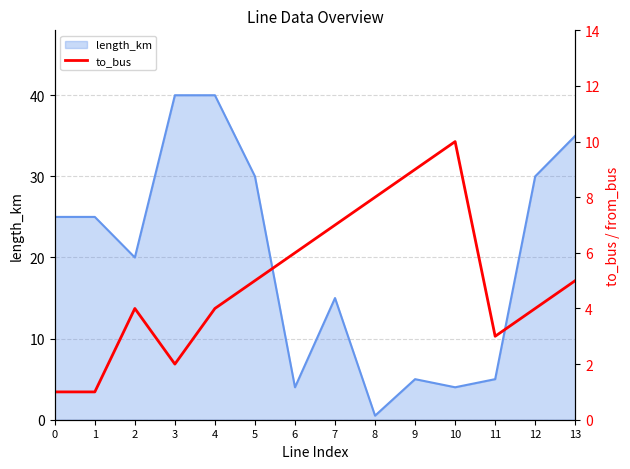

The value of length_km at 11 is 5.0. True or false?

True